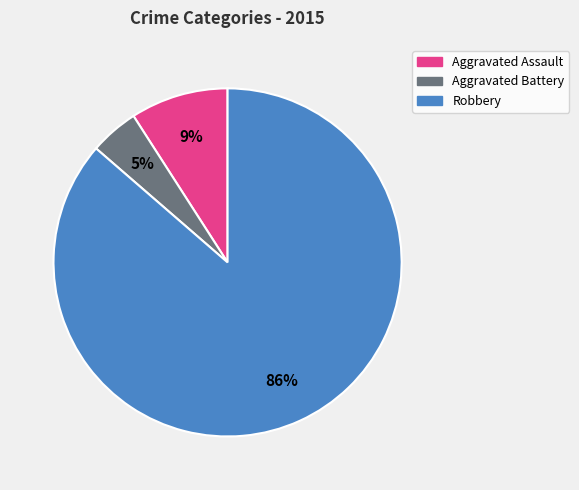

Is it true that Robbery is 86% of the pie?

True